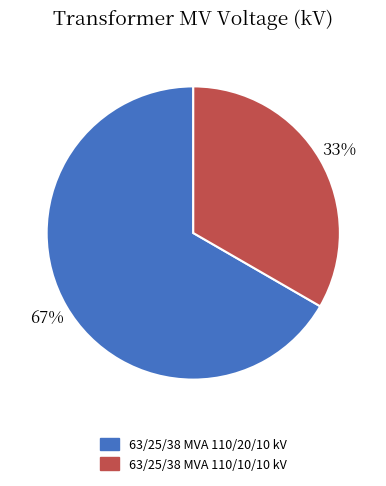

How many slices are in this pie chart?

2